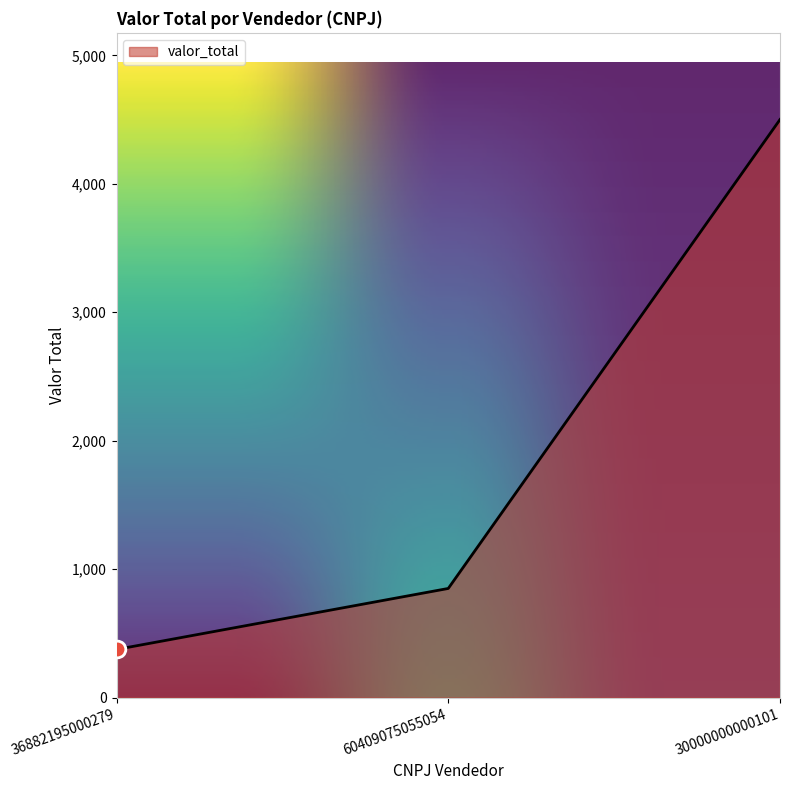

True or false: the data shows 1396.9 at 60409075055054.

False